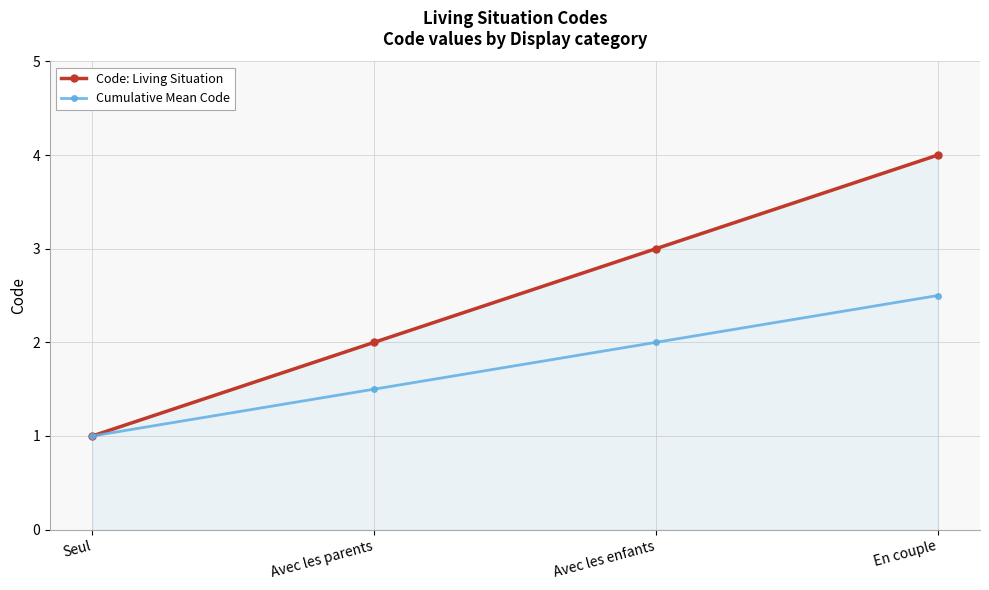

List the series in order of their peak value, highest first.

Code: Living Situation, Cumulative Mean Code